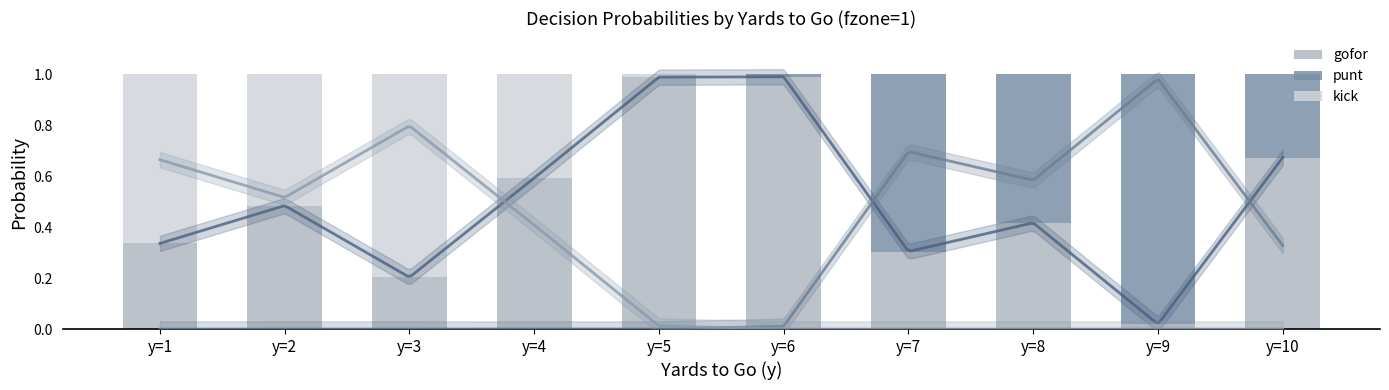

How many bars are there in total?

30